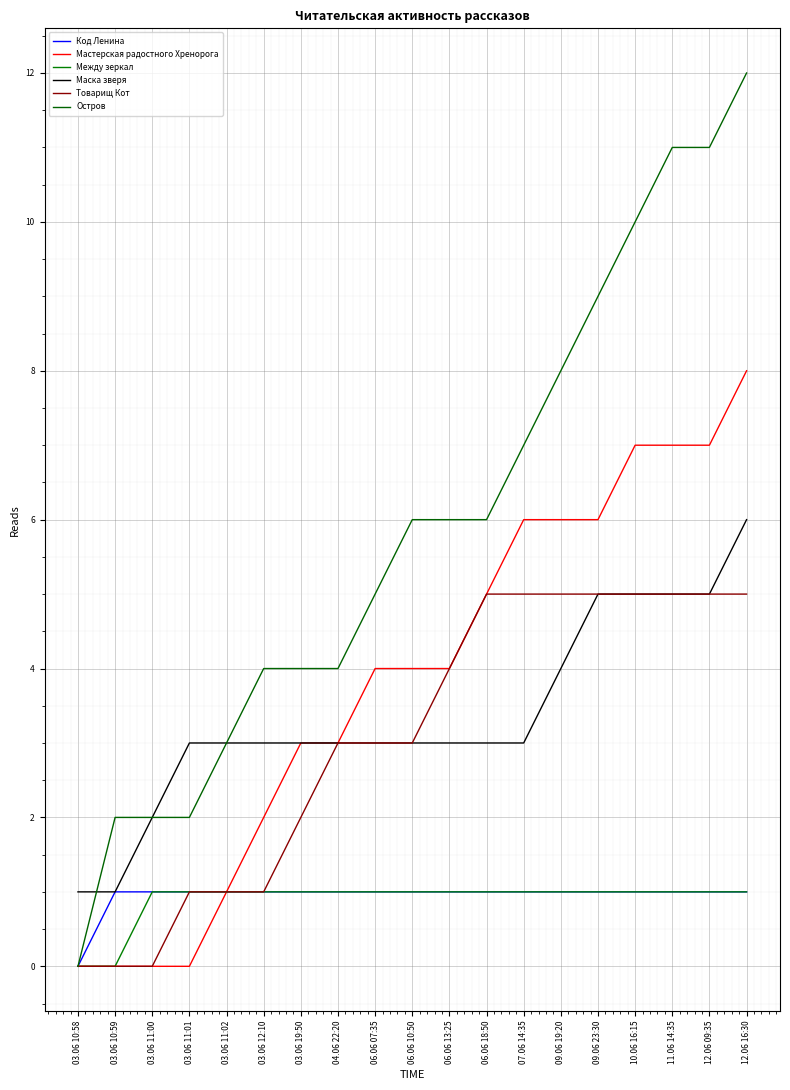

Count the number of categories in the chart.

19